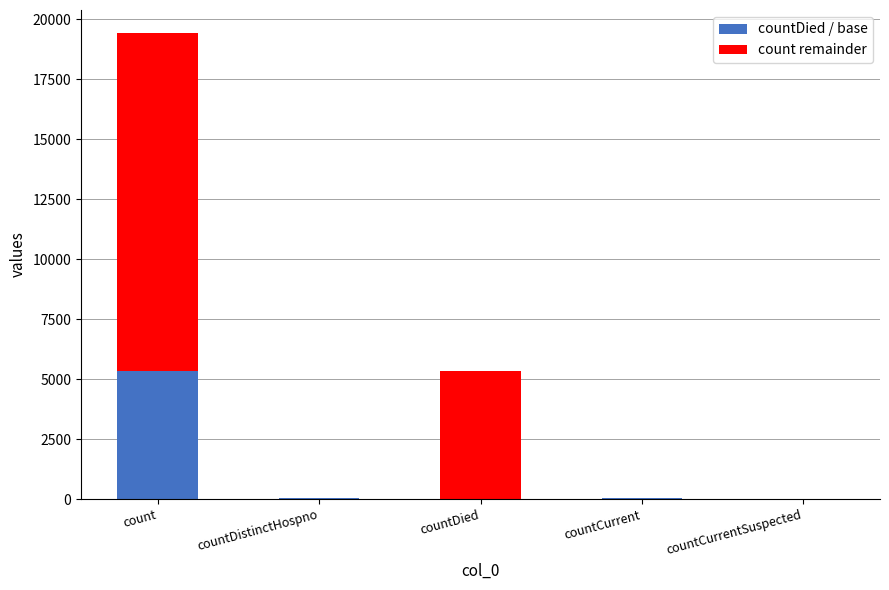

At which category is the sum across all series the highest?

count